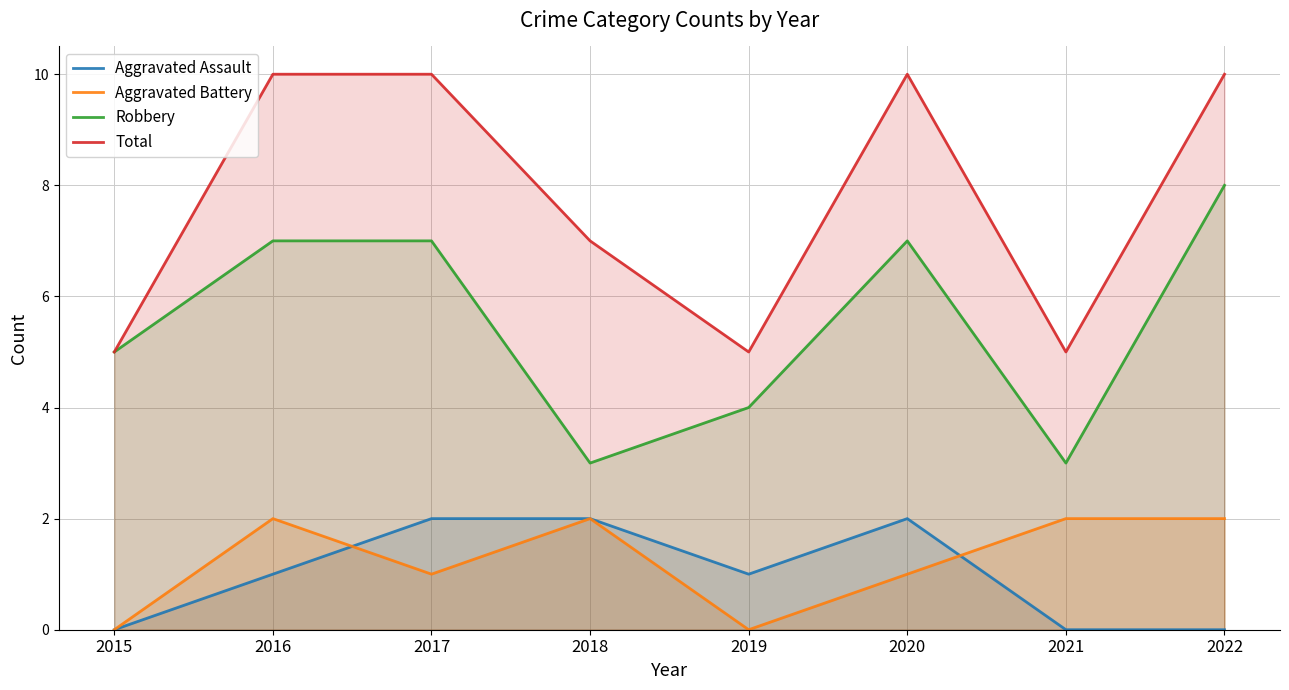

Which series has the largest range (max minus min)?

Robbery